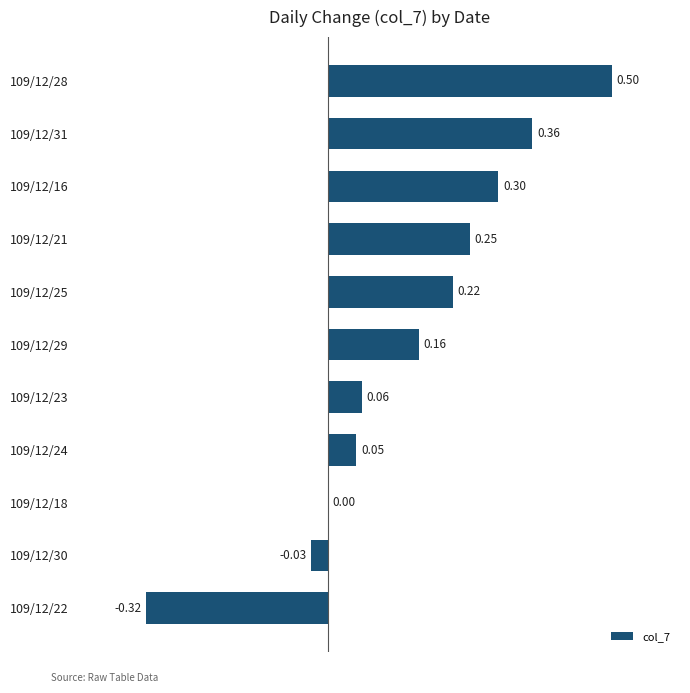

How many series are shown in this chart?

1